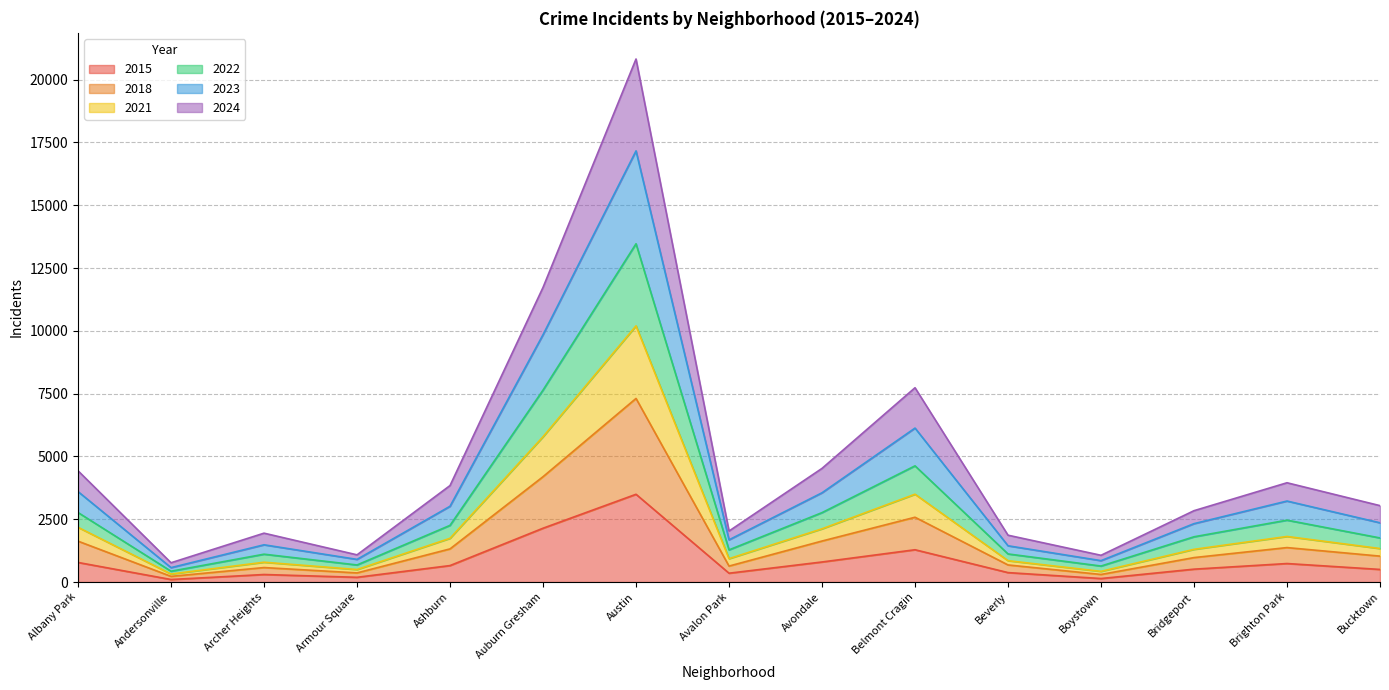

What are all the series names shown in the legend?

2015, 2018, 2021, 2022, 2023, 2024